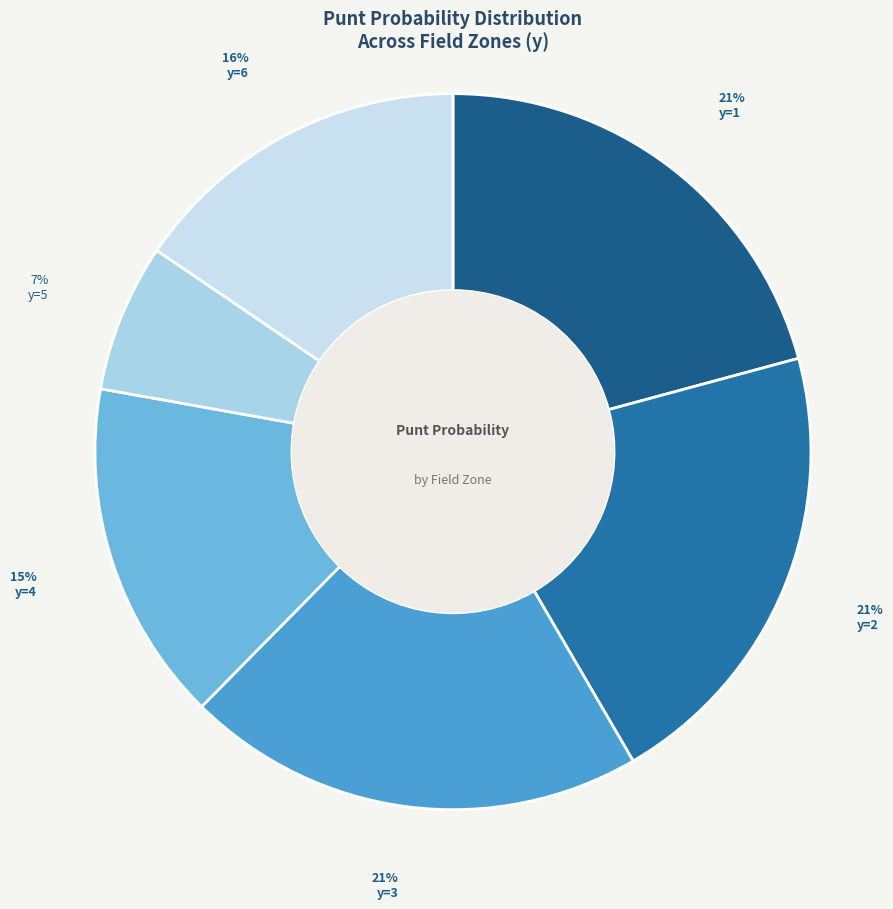

Count the number of slices in the pie.

6